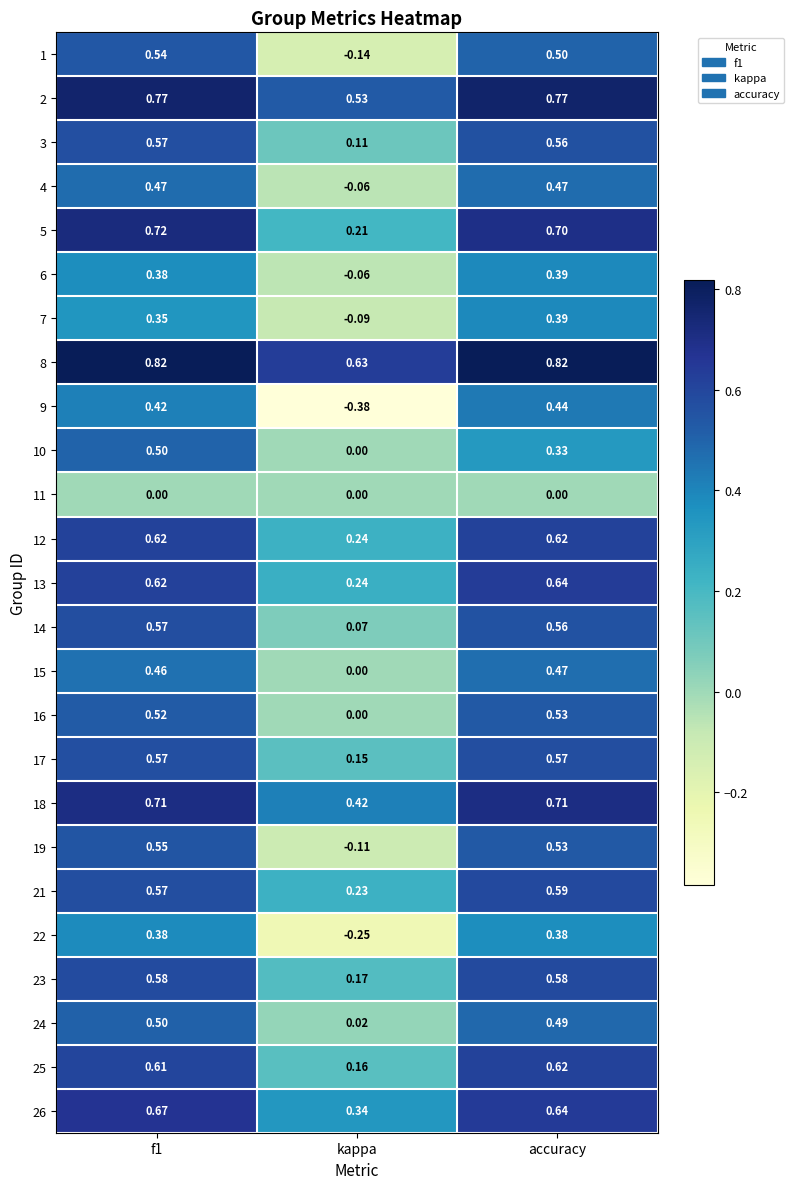

What is the total value across all series at f1?

13.5